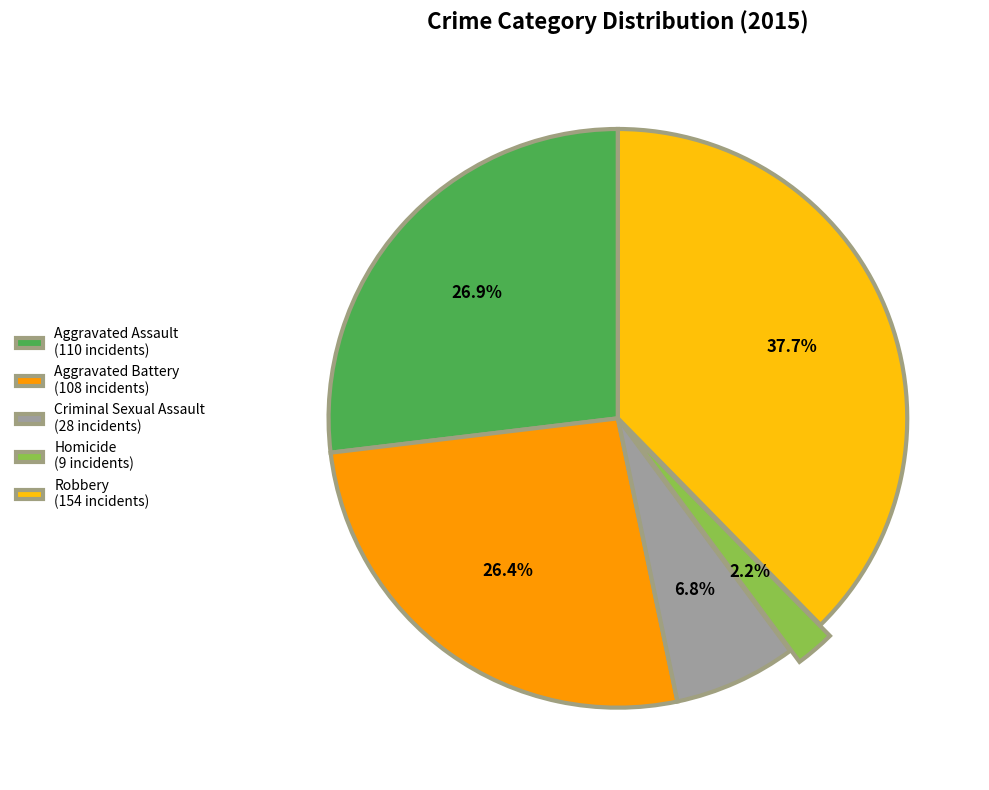

To the nearest percent, what is the difference between the largest and smallest slice percentages?

35%